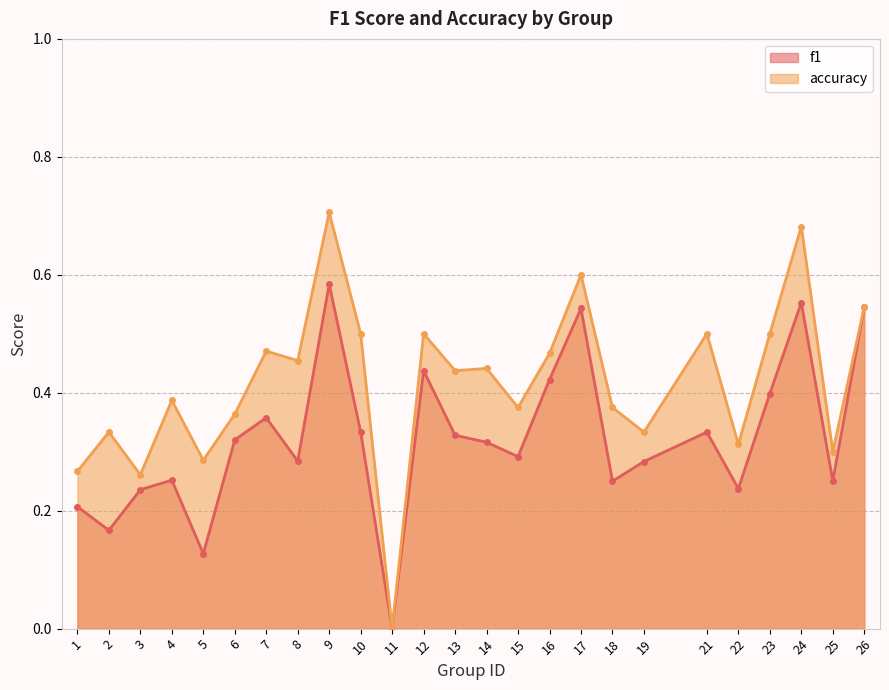

True or false: accuracy and f1 cross at least once.

False